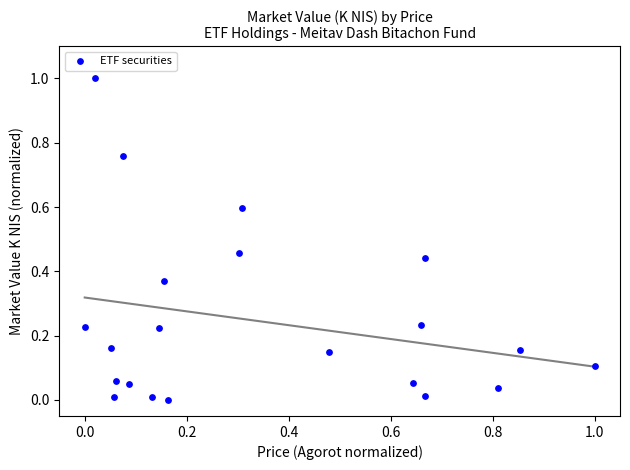

What is the range of Y values (max minus min)?

1.0